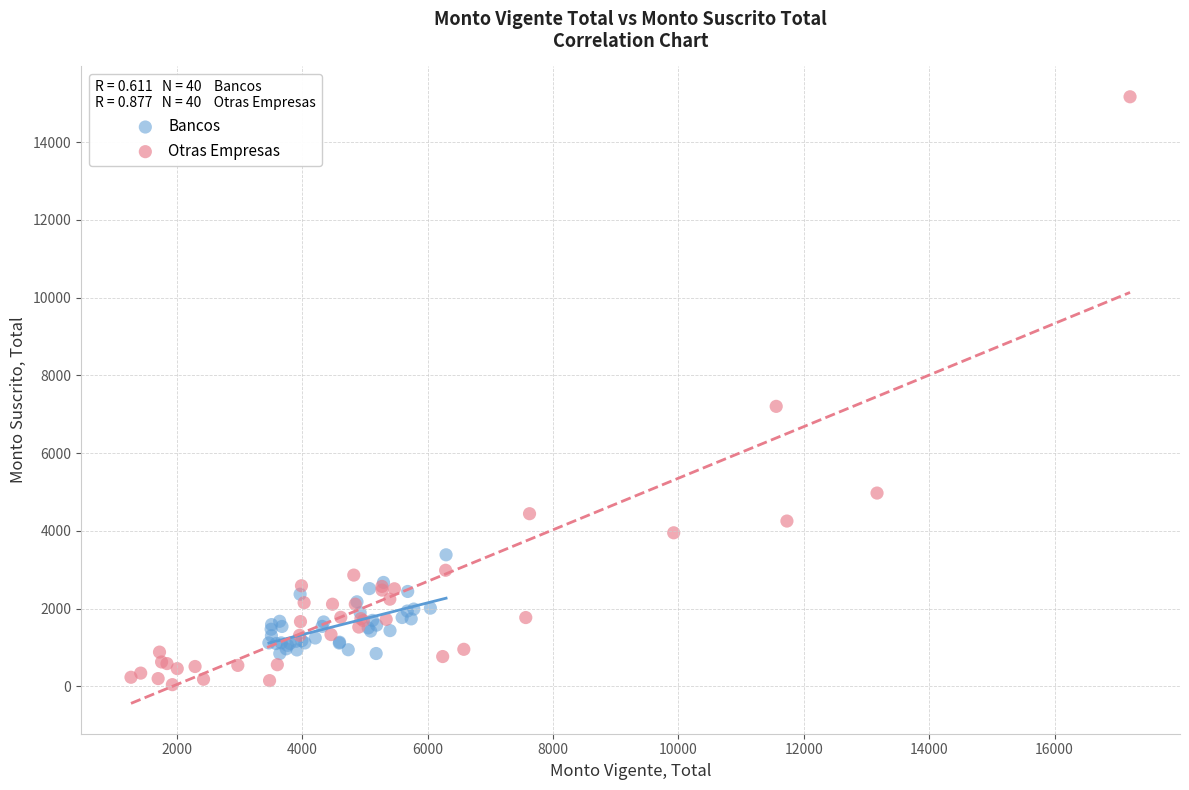

Which series reaches the maximum Y coordinate?

Otras Empresas